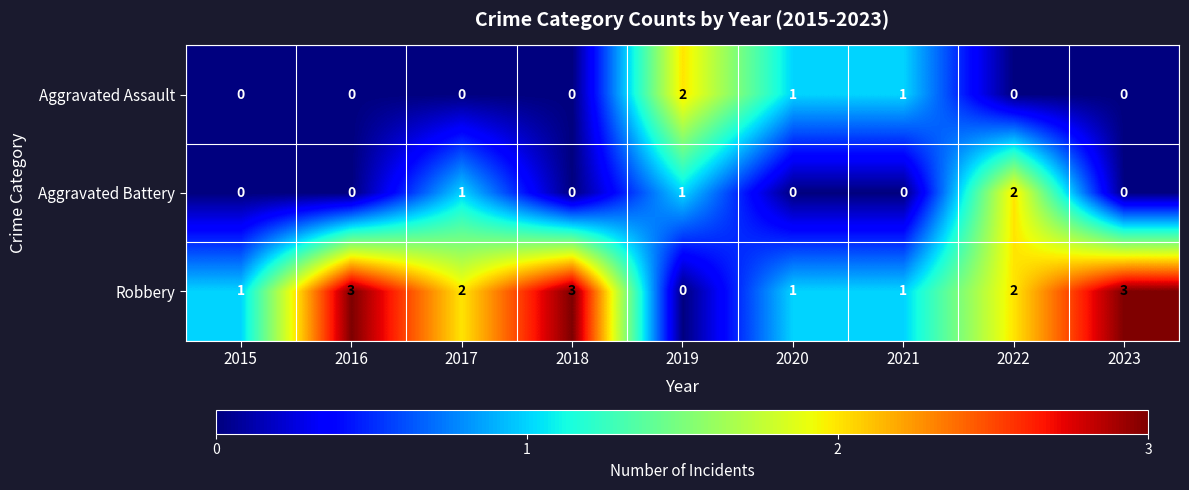

Count the Aggravated Assault values in the range 0 to 1.

8